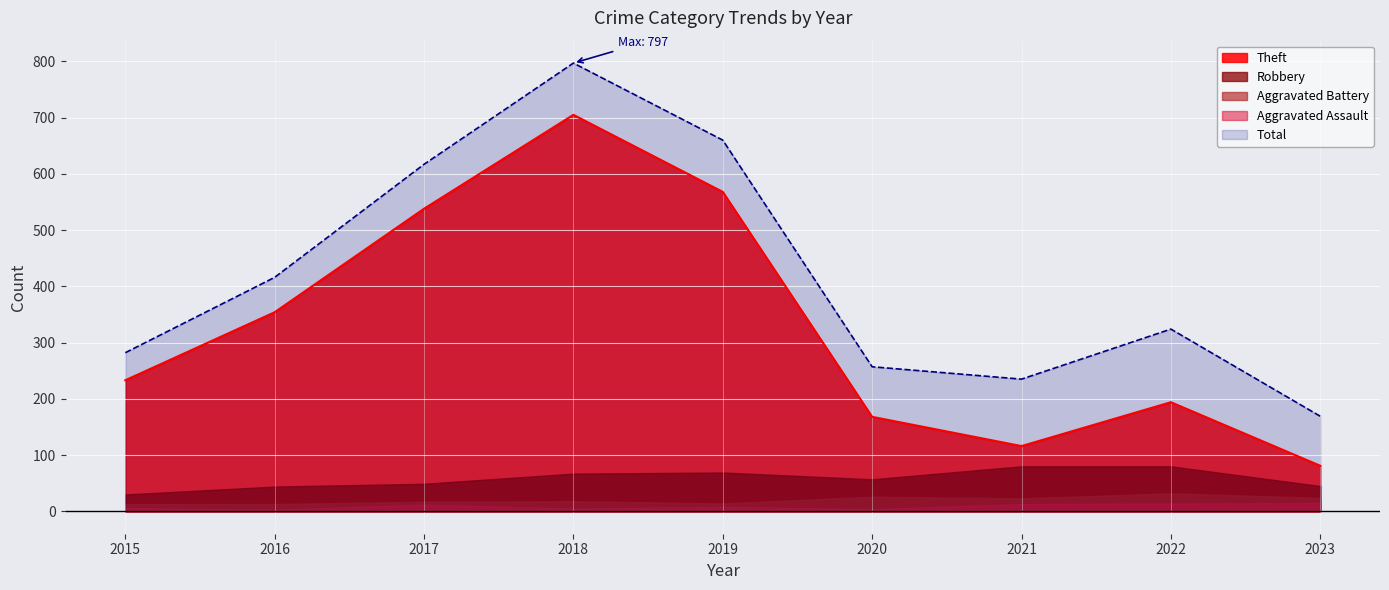

Which series has the widest spread of values?

Total